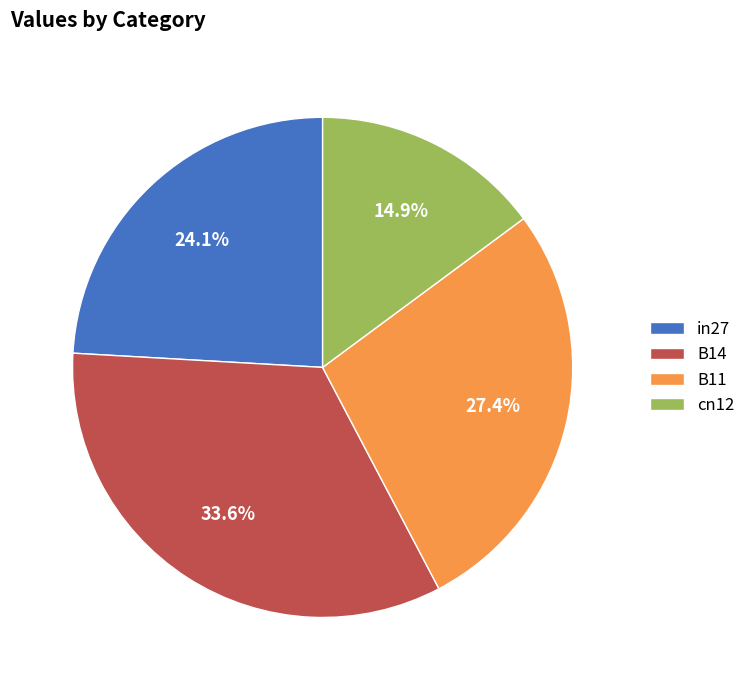

Between B11 and cn12, which is larger?

B11